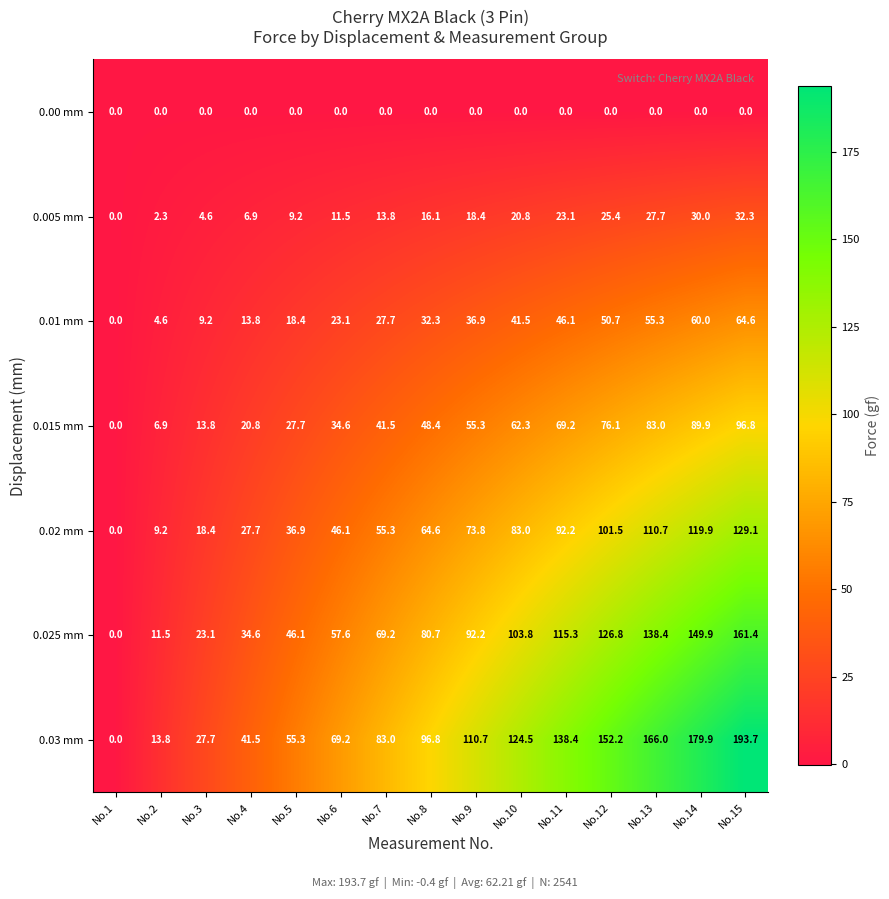

Which series has the largest range (max minus min)?

0.03 mm